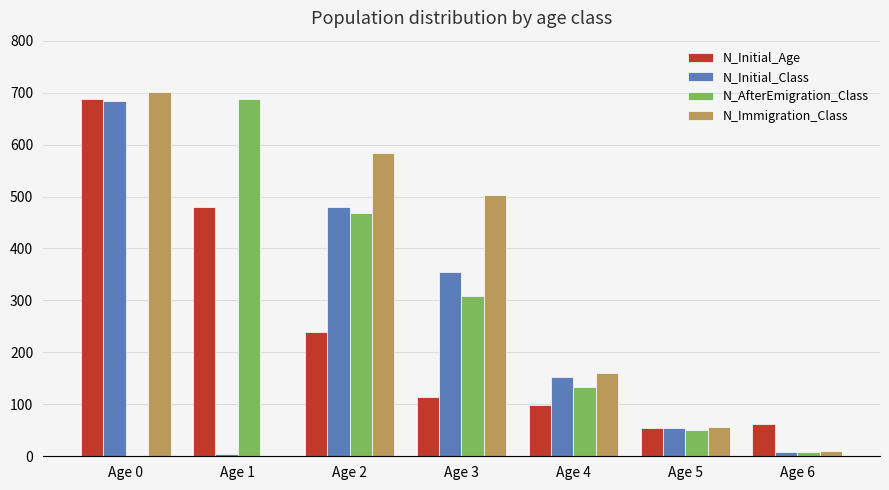

Where is N_Immigration_Class nearest to the value 351?

Age 3